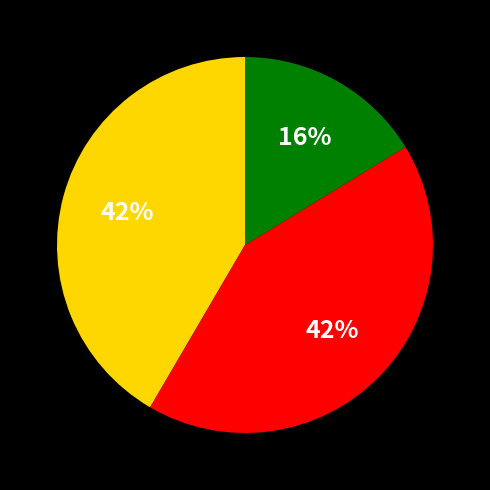

To the nearest percent, what is the difference between the largest and smallest slice percentages?

26%